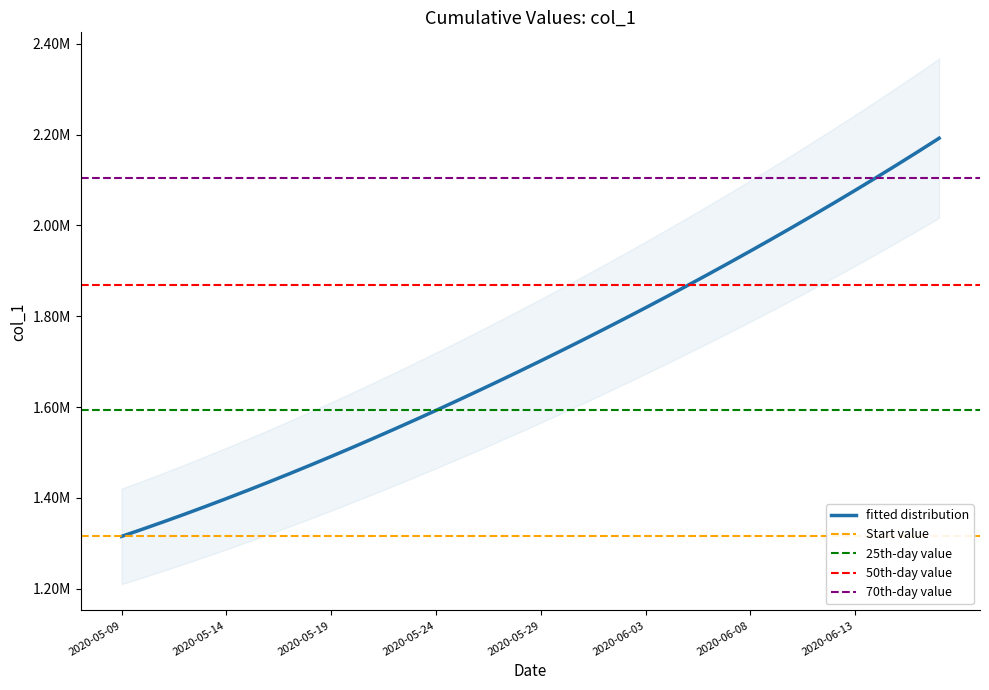

Is this an area chart (filled region under the line)?

No